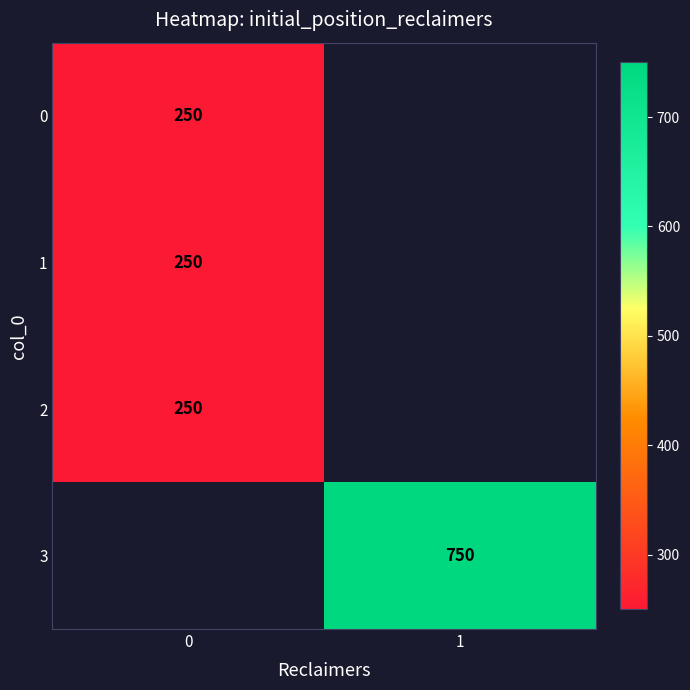

True or false: 1 has a value of 115 at 0.

False